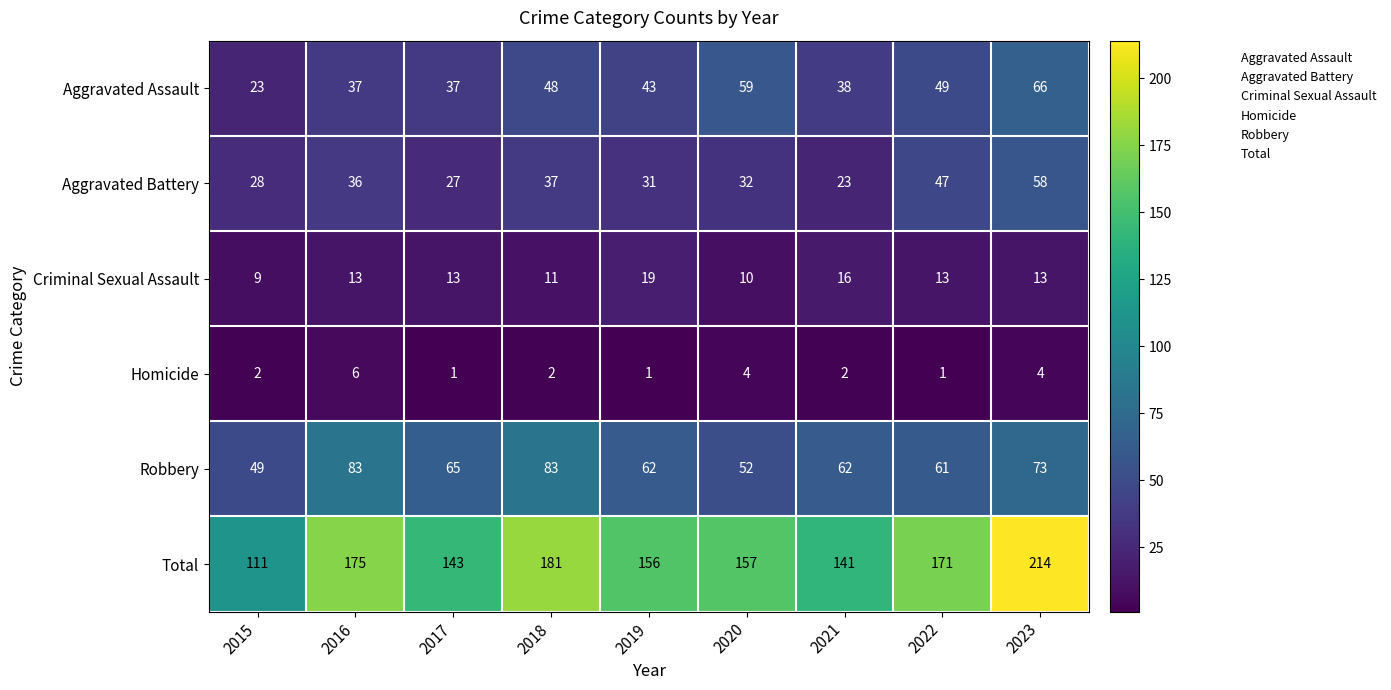

What is the minimum value shown in the chart?

1